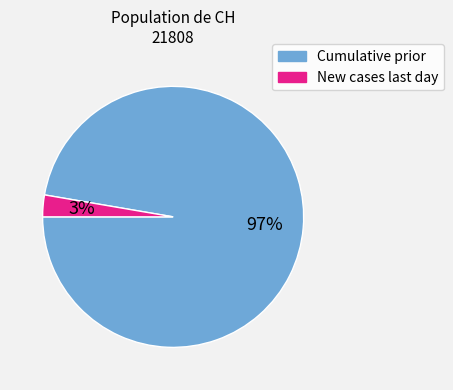

To the nearest percent, what is the average slice percentage?

50%